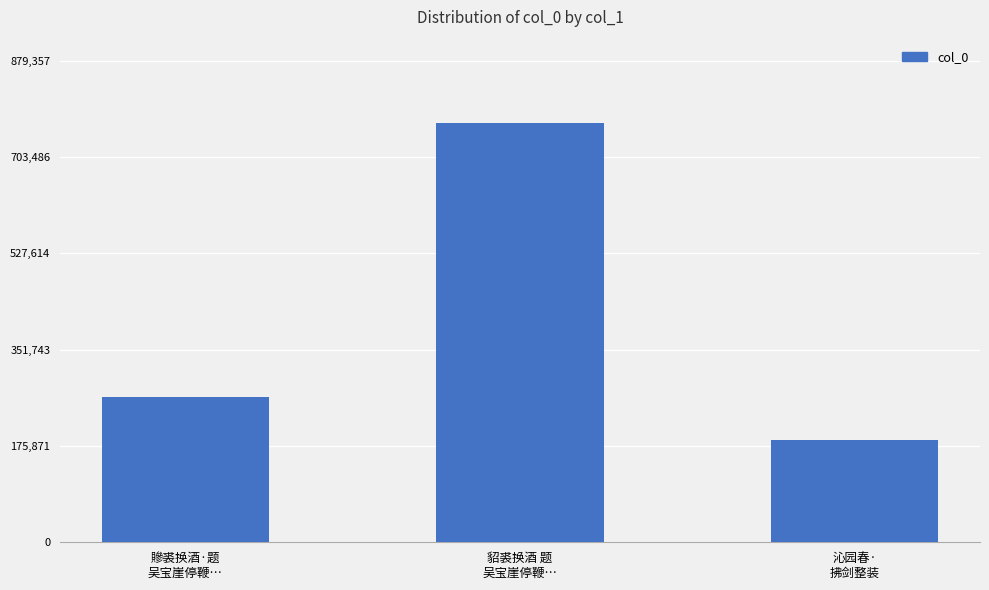

At which category does the chart reach its peak across all series?

貂裘换酒 题
吴宝崖停鞭…